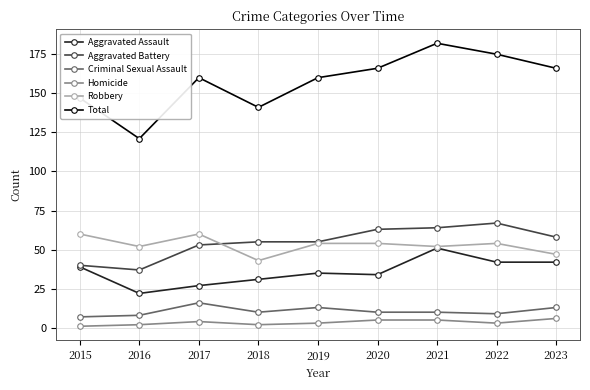

What is the total value across all series at 2021?

364